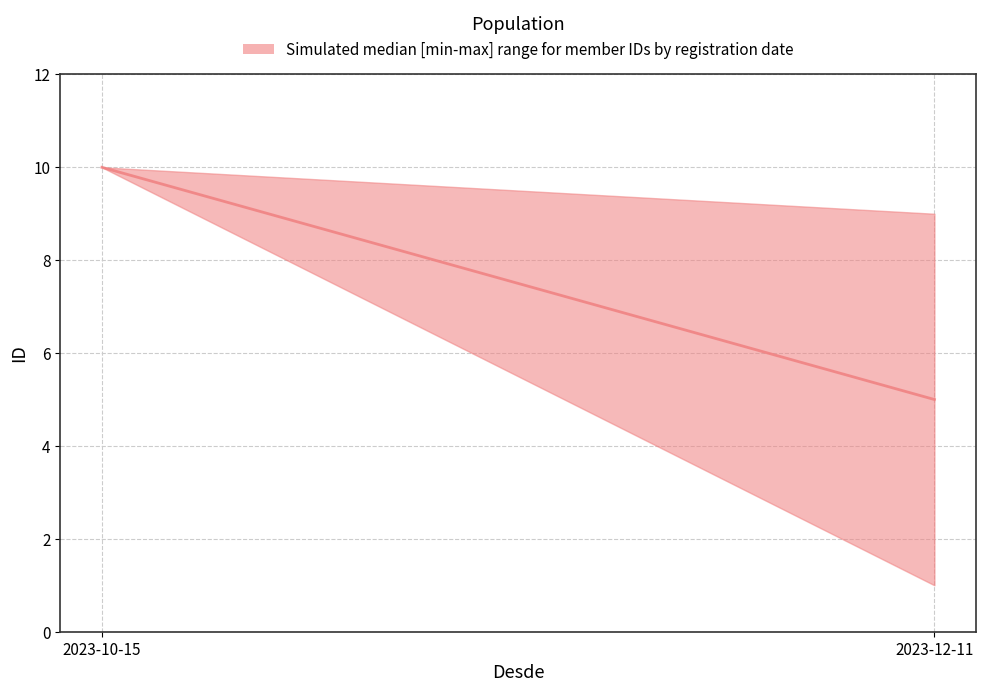

Which has a higher value, 2023-12-11 or 2023-10-15?

2023-10-15